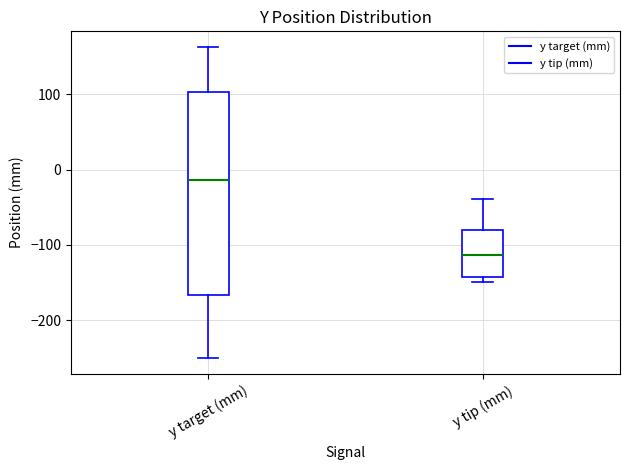

Reading left to right, read every box against the y-axis: the position of its median line, the range the box covers, and the ends of its whiskers. The values are not printed on the chart, so give them approximately, as read against the axis.

y target (mm): median -10, box -170 to 100, whiskers -250 to 160
y tip (mm): median -110, box -140 to -80, whiskers -150 to -40